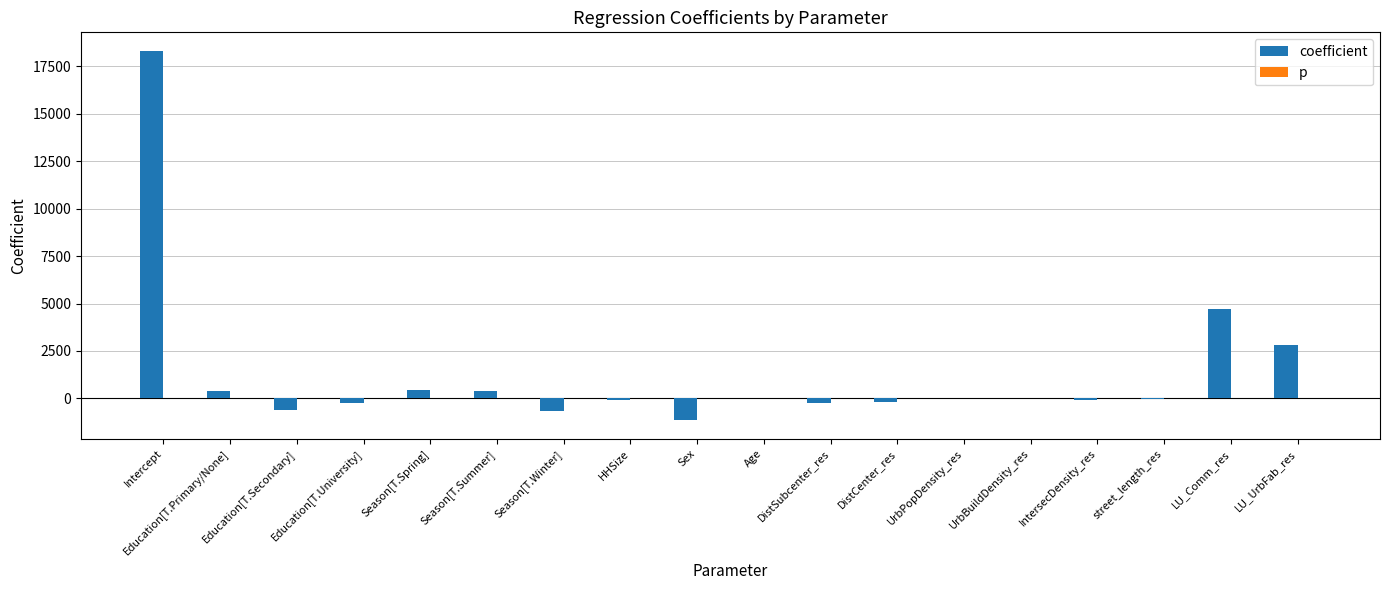

What is the maximum value for coefficient?

18313.7